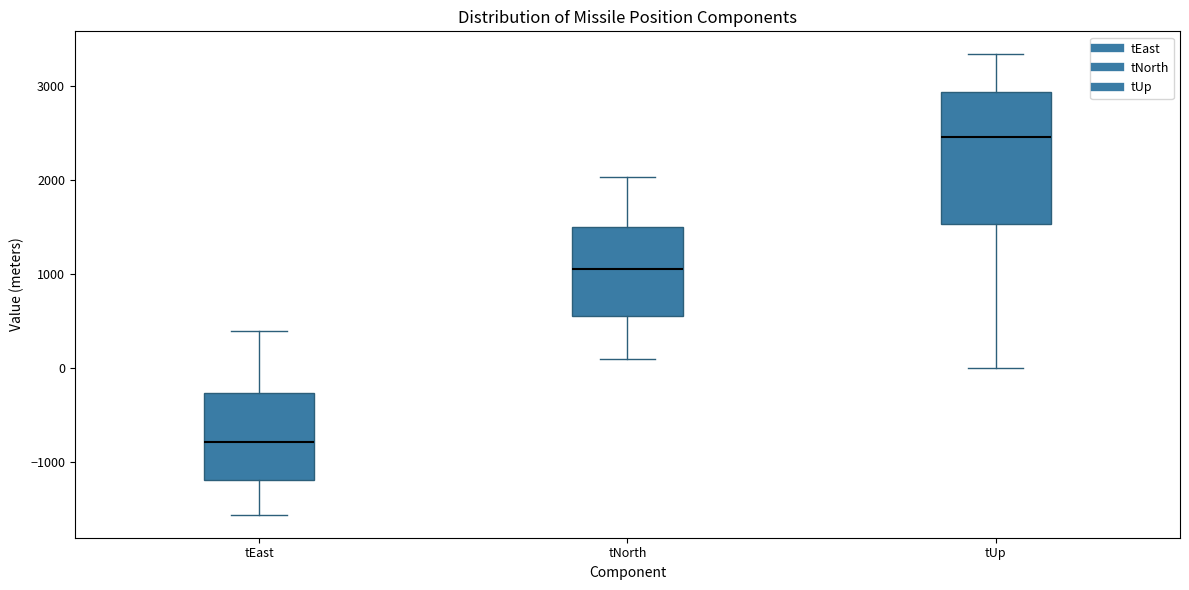

Reading left to right, transcribe this box plot: for each box, give where its median line is, the range the box spans, and where its two whiskers end, as read against the y-axis. The values are not printed on the chart, so give them approximately, as read against the axis.

tEast: median -800, box -1200 to -300, whiskers -1600 to 400
tNorth: median 1100, box 600 to 1500, whiskers 100 to 2000
tUp: median 2500, box 1500 to 2900, whiskers 0 to 3300